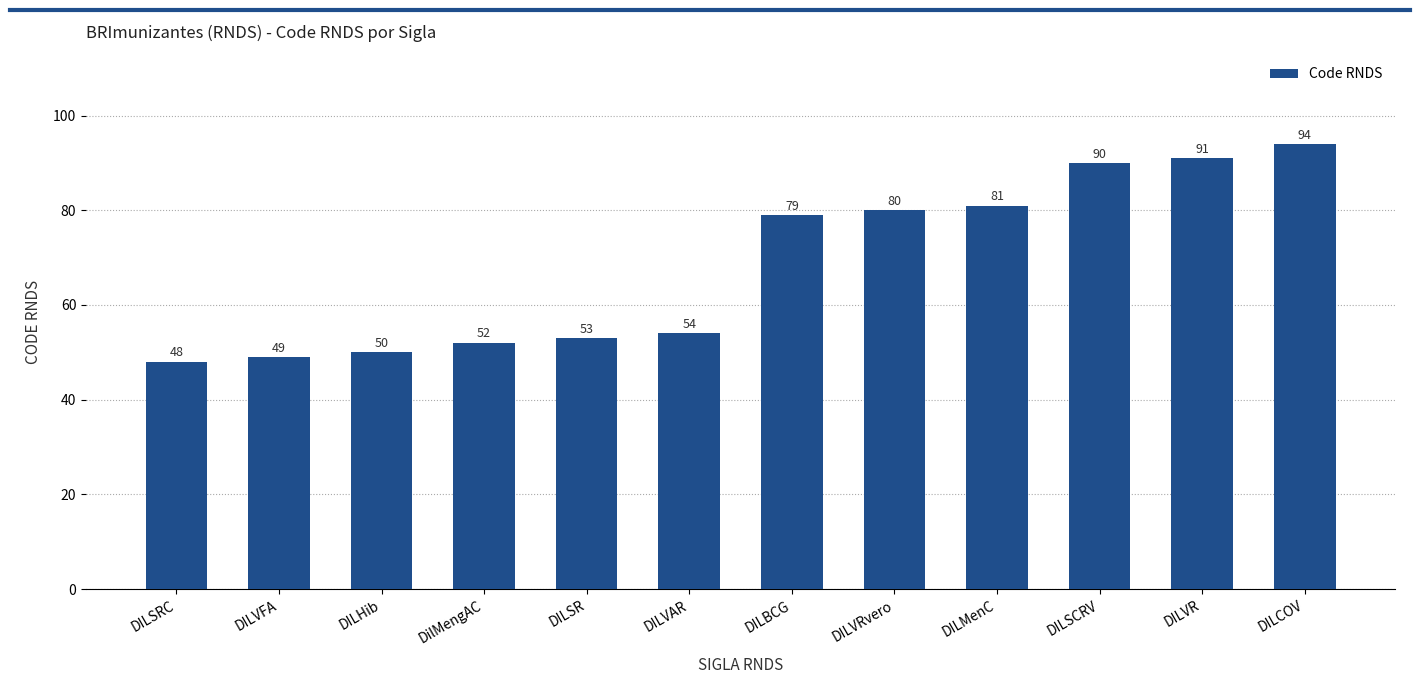

How many categories are shown in the chart?

12